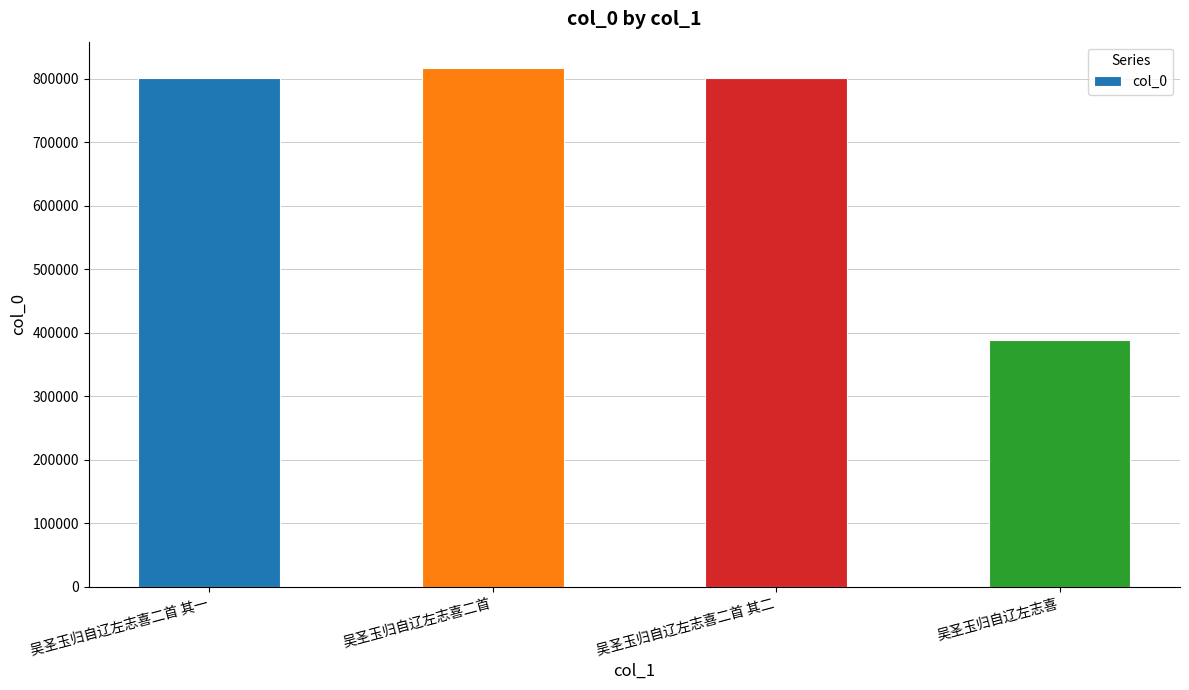

What is the label of the 2nd bar from the right?

吴圣玉归自辽左志喜二首 其二